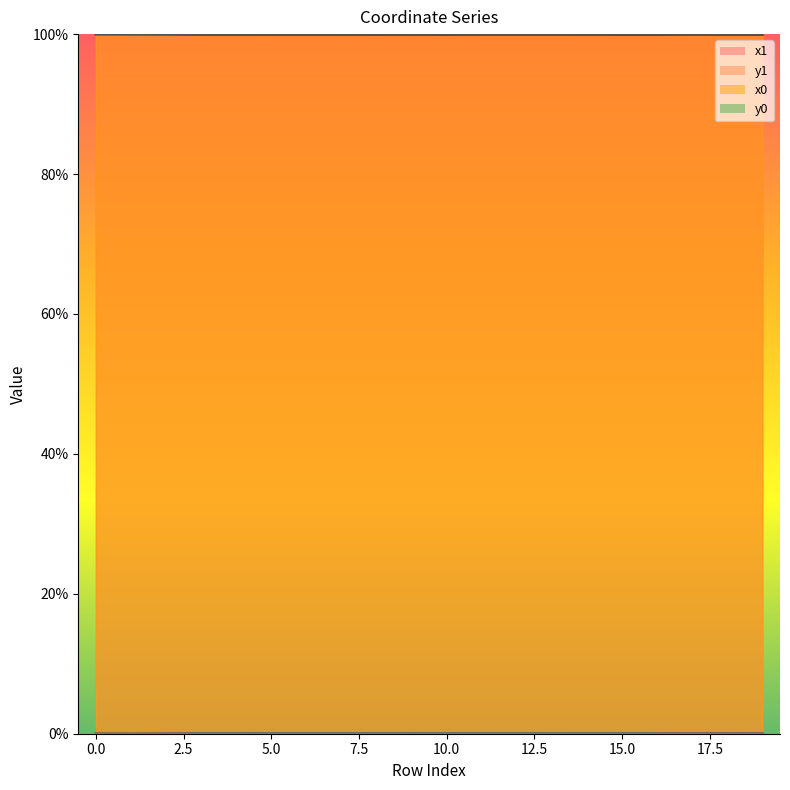

Which series has the largest total across all categories?

x1